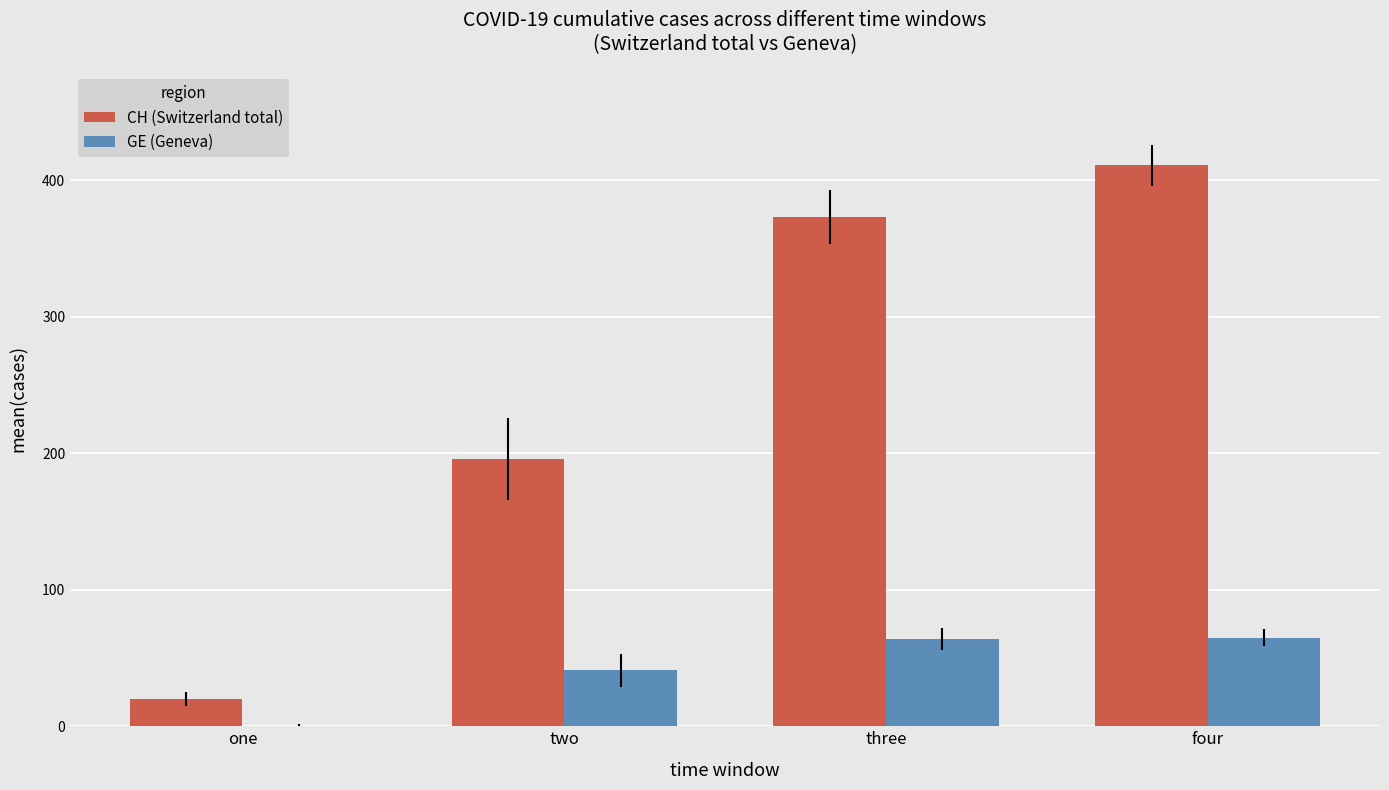

Are the bars horizontal?

No